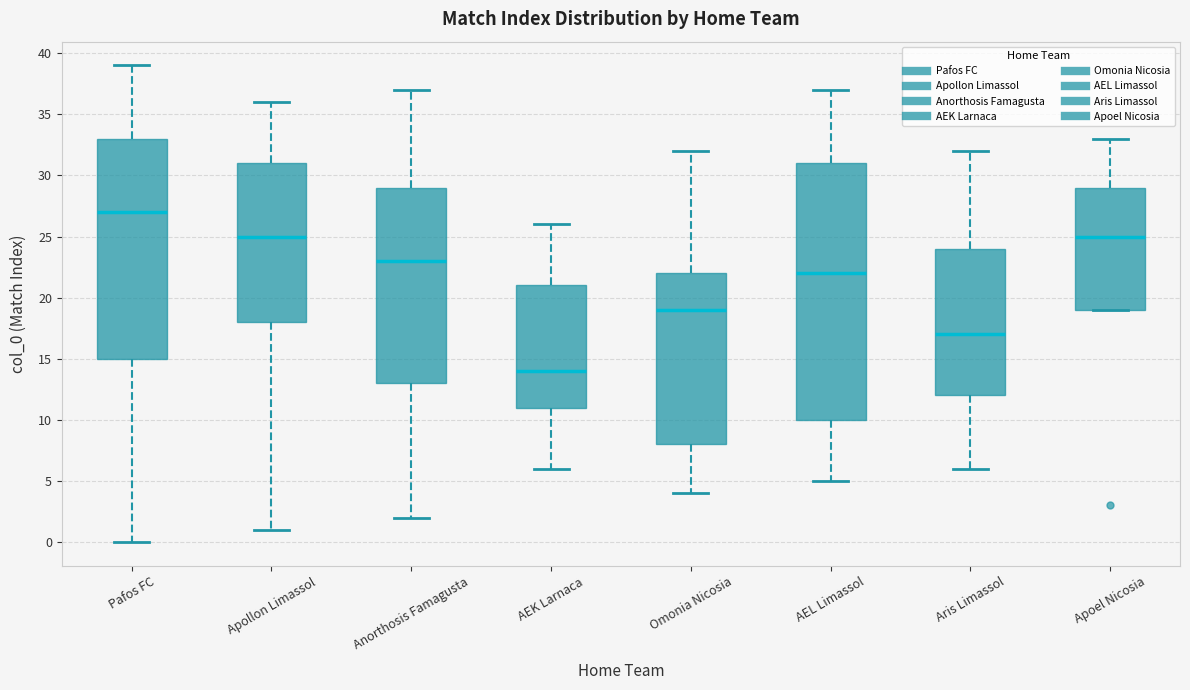

Which box has the highest median line?

Pafos FC